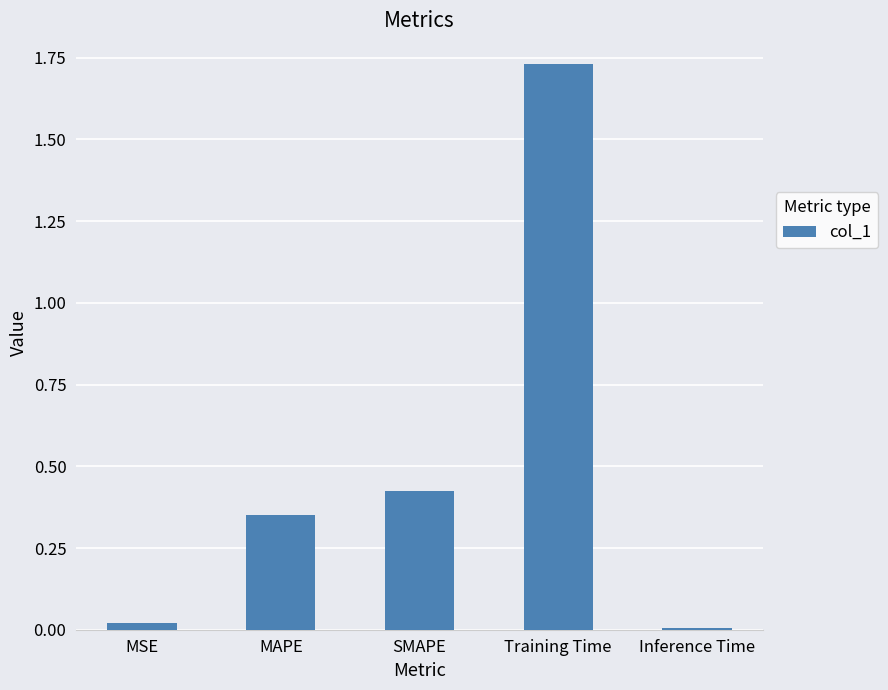

What is the label of the 3rd bar from the right?

SMAPE